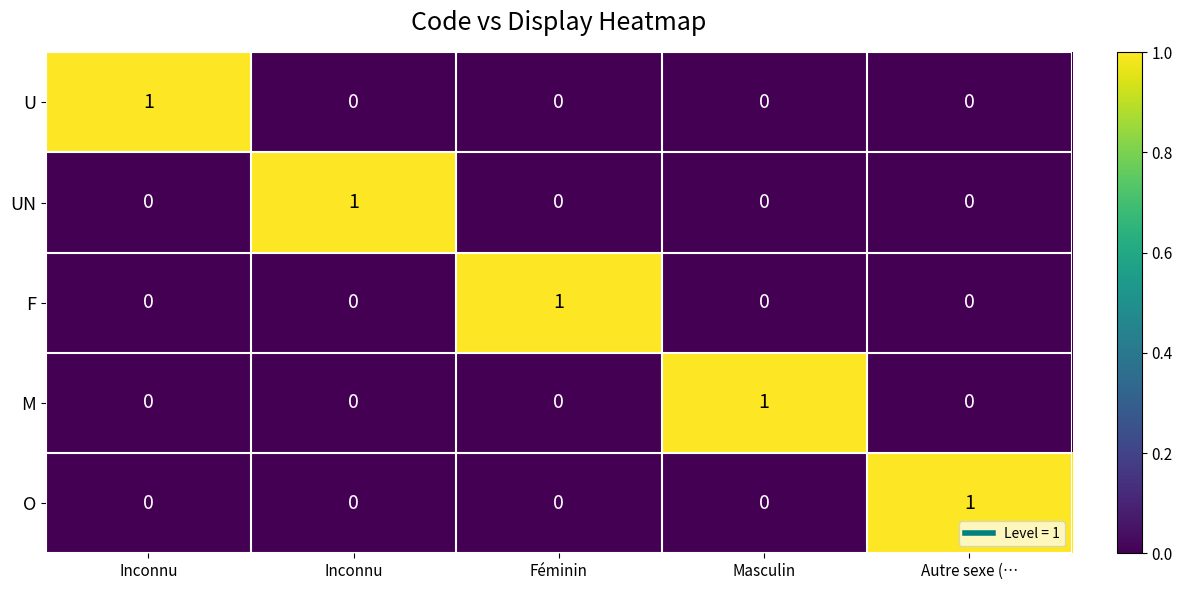

Reading right to left, list all the values displayed in this chart.

U: Autre sexe (…=0	Masculin=0	Féminin=0	Inconnu=0	Inconnu=1
UN: Autre sexe (…=0	Masculin=0	Féminin=0	Inconnu=1	Inconnu=0
F: Autre sexe (…=0	Masculin=0	Féminin=1	Inconnu=0	Inconnu=0
M: Autre sexe (…=0	Masculin=1	Féminin=0	Inconnu=0	Inconnu=0
O: Autre sexe (…=1	Masculin=0	Féminin=0	Inconnu=0	Inconnu=0